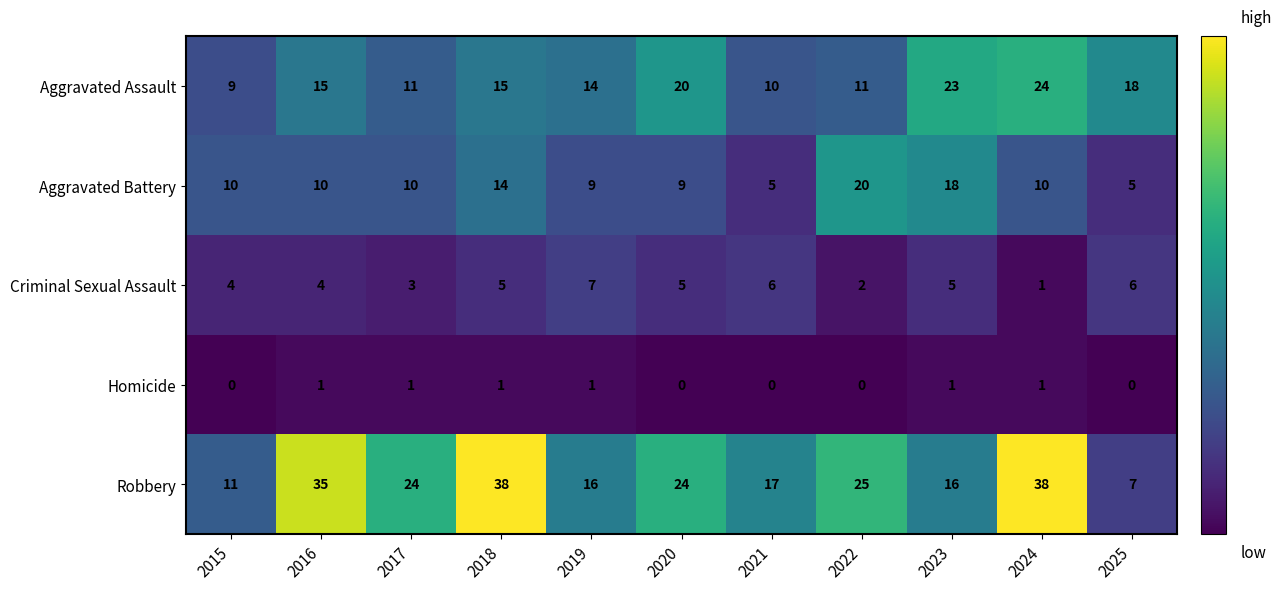

What is the greatest value displayed?

38